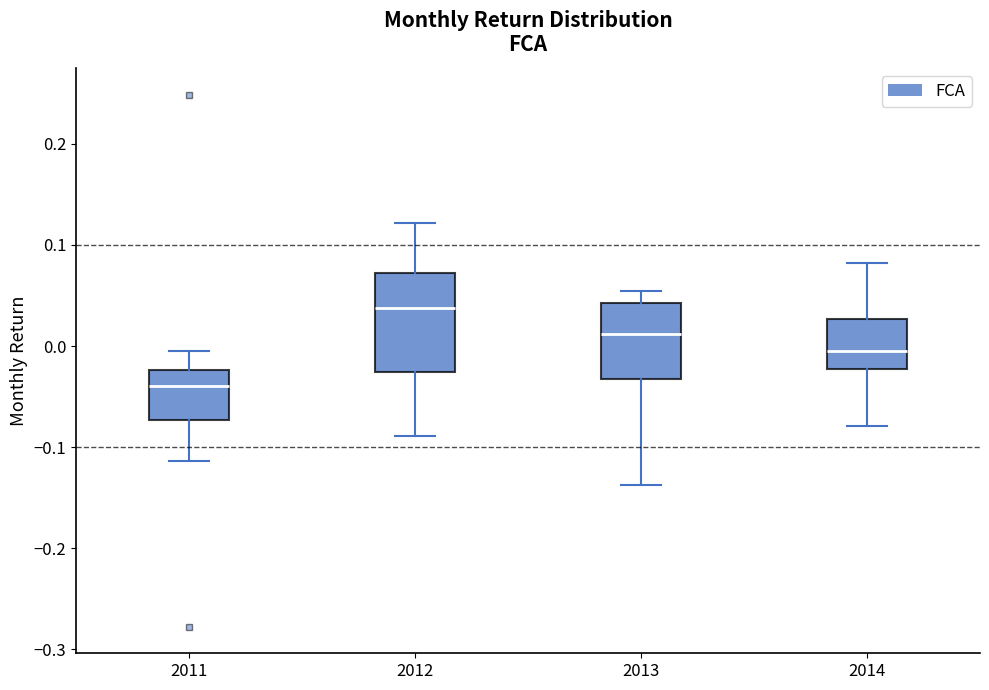

Where is the lower edge of the box at x = 2011 on the y-axis? The values are not printed on the chart, so give them approximately, as read against the axis.

-0.07